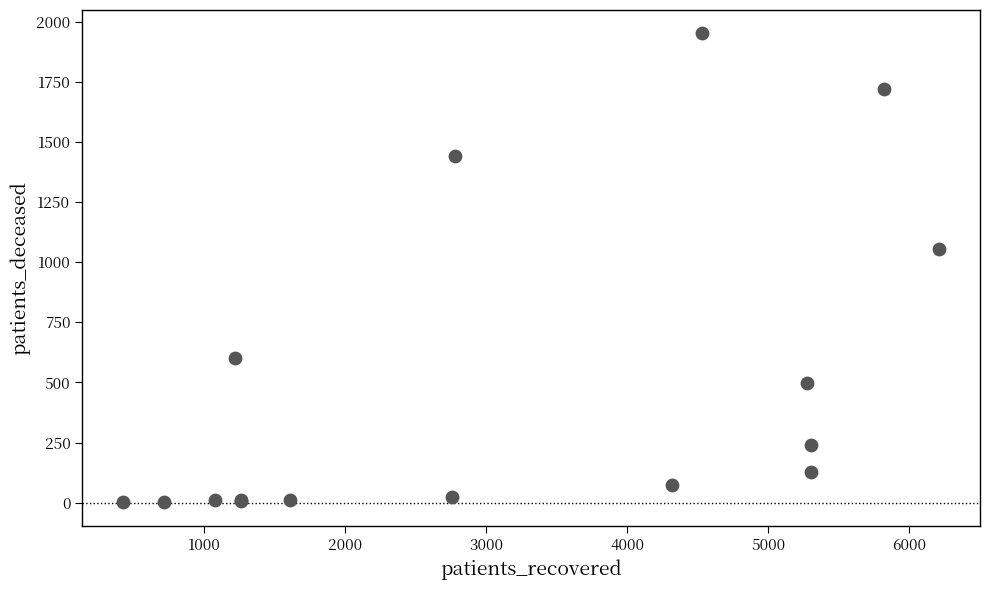

What Y value in the scatter plot is closest to 976?

1053